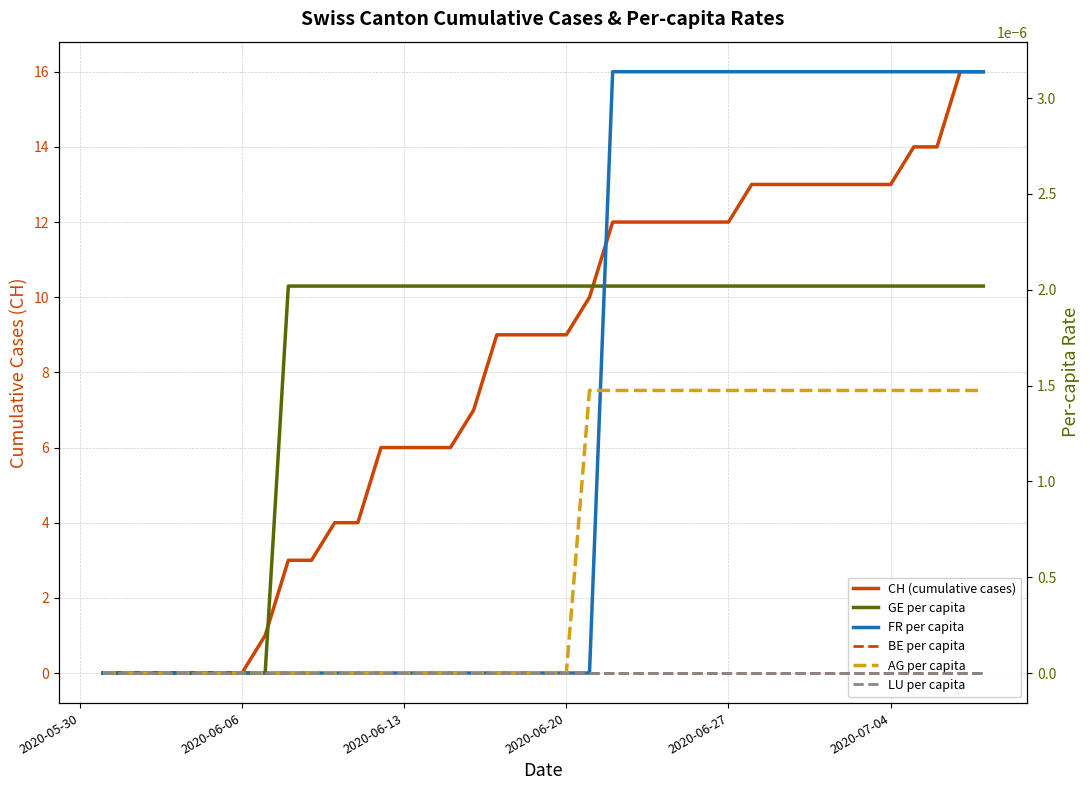

What is the difference between the second highest and minimum values in the CH (cumulative cases) series?

16.0